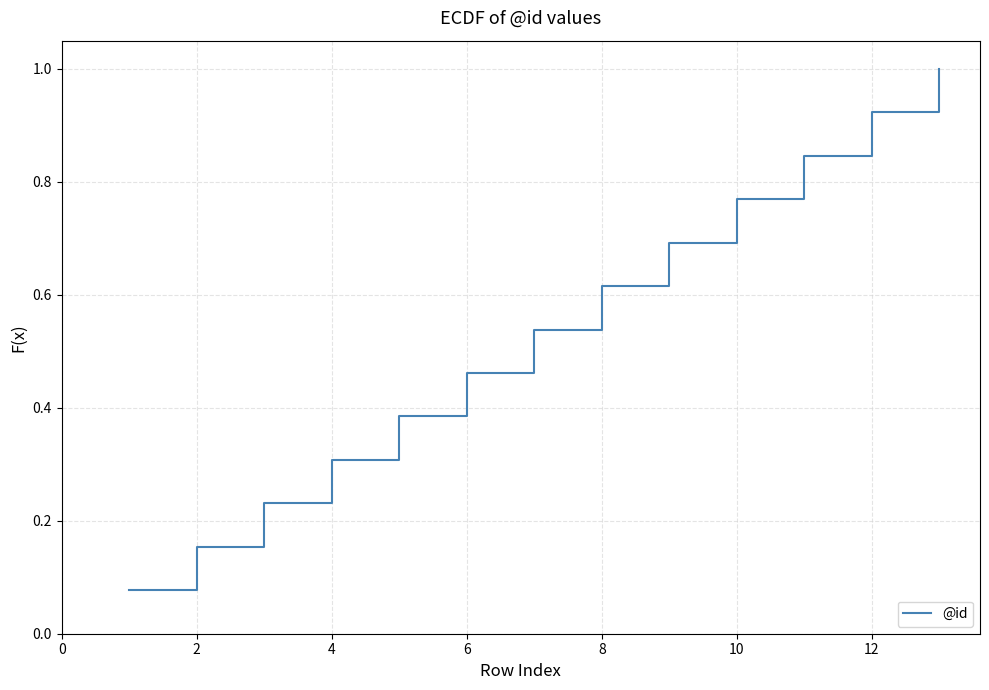

What is the greatest value displayed?

1.0